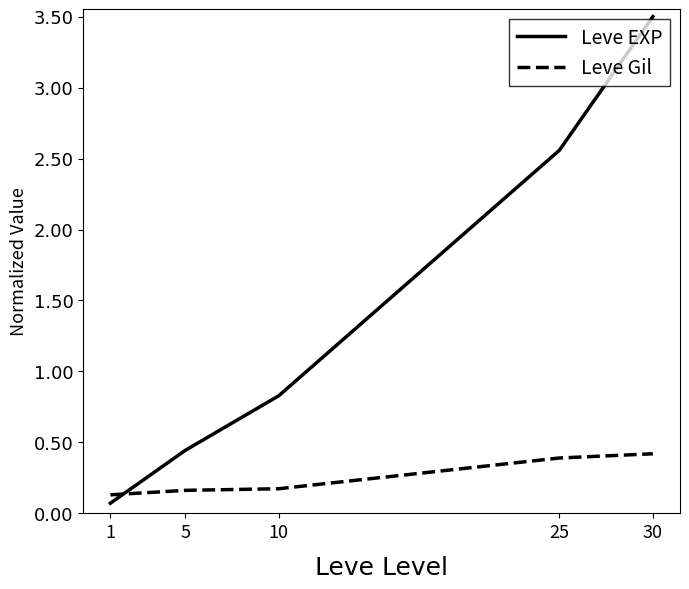

Which category has the highest value in the Leve EXP series?

30